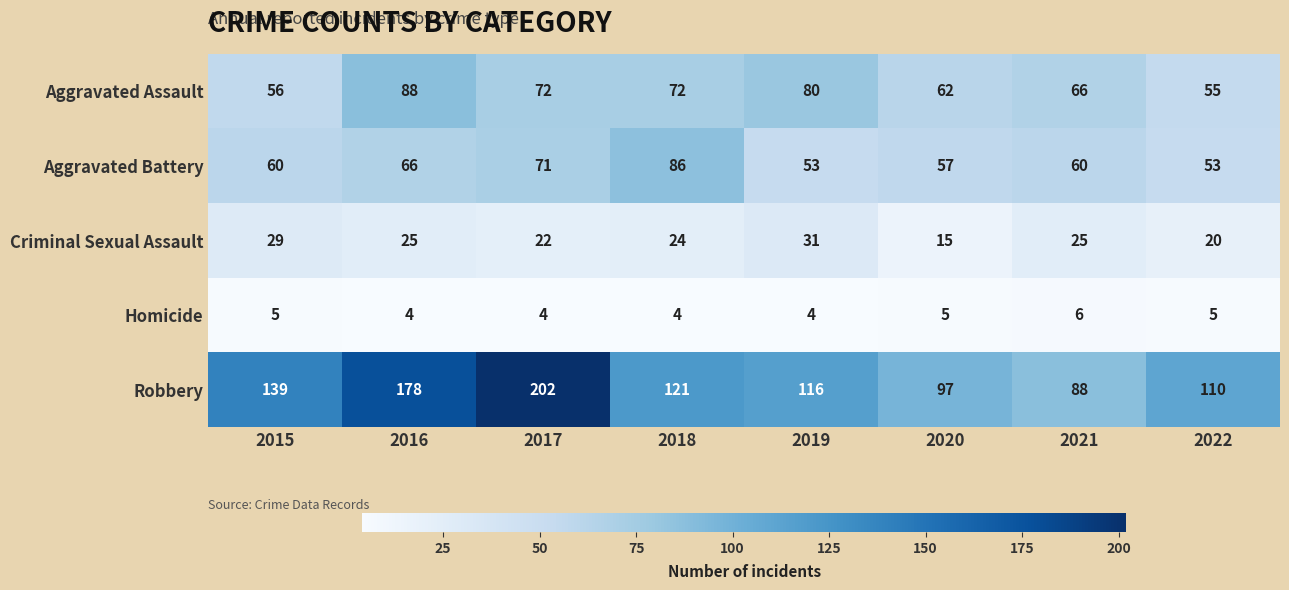

What value does the Homicide series have at 2016?

4